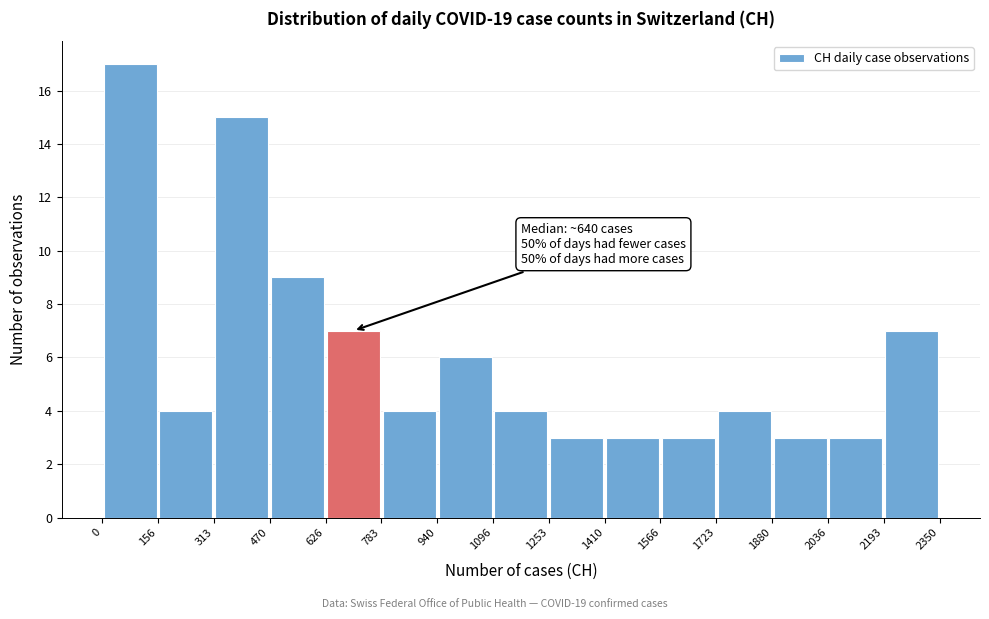

Which range on the x-axis has the tallest bar?

0 to 156